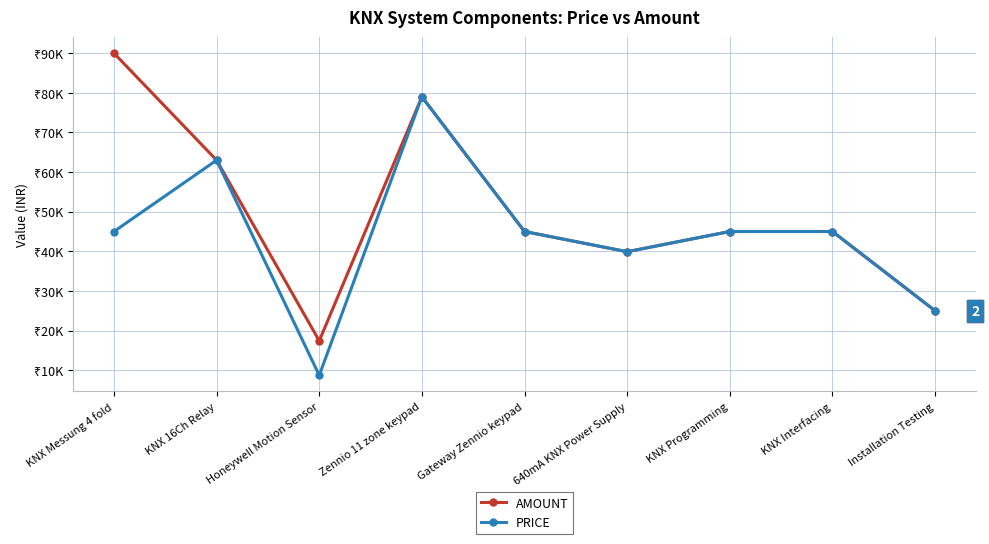

Which series has the largest range (max minus min)?

AMOUNT